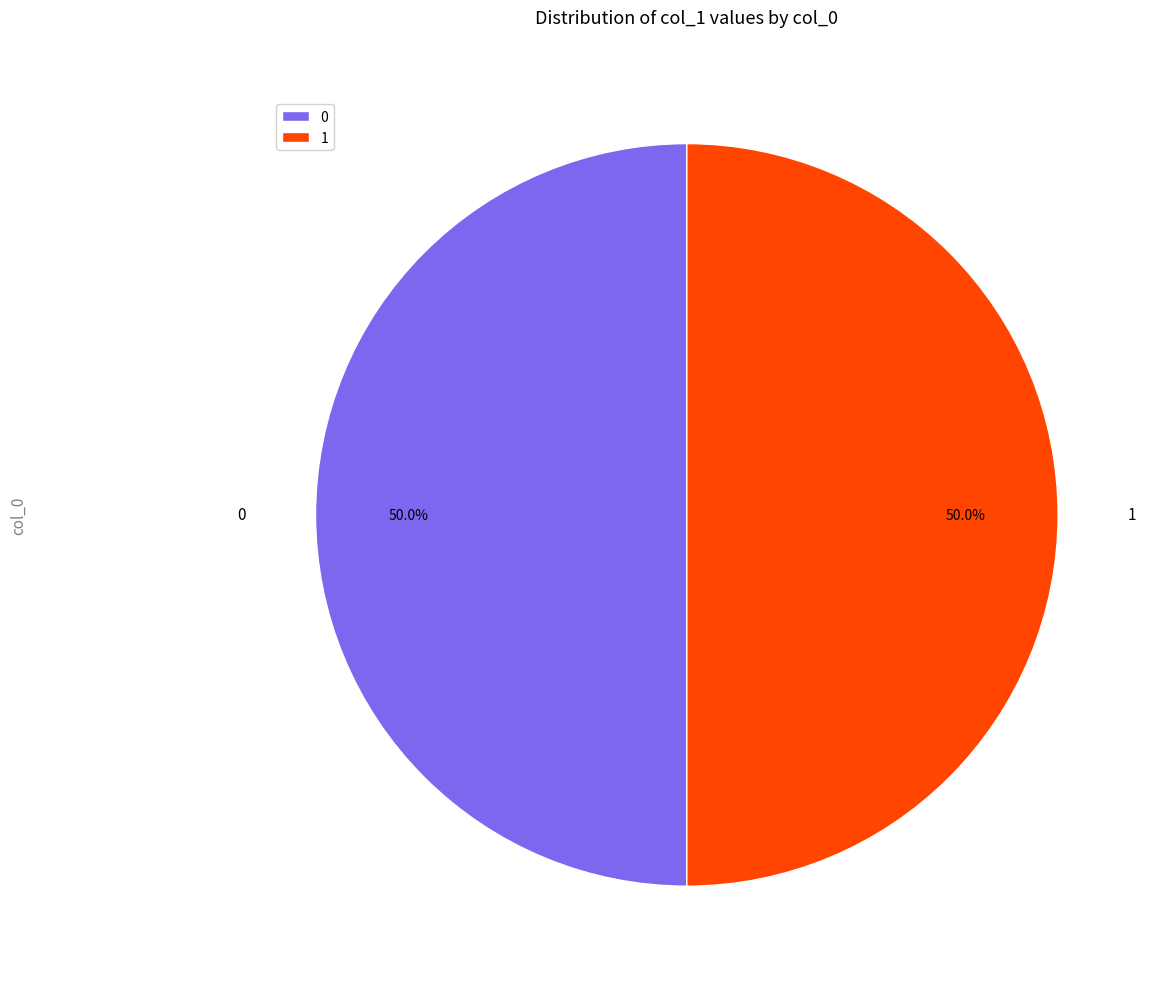

To the nearest percent, what is the difference between the largest and smallest slice percentages?

0%